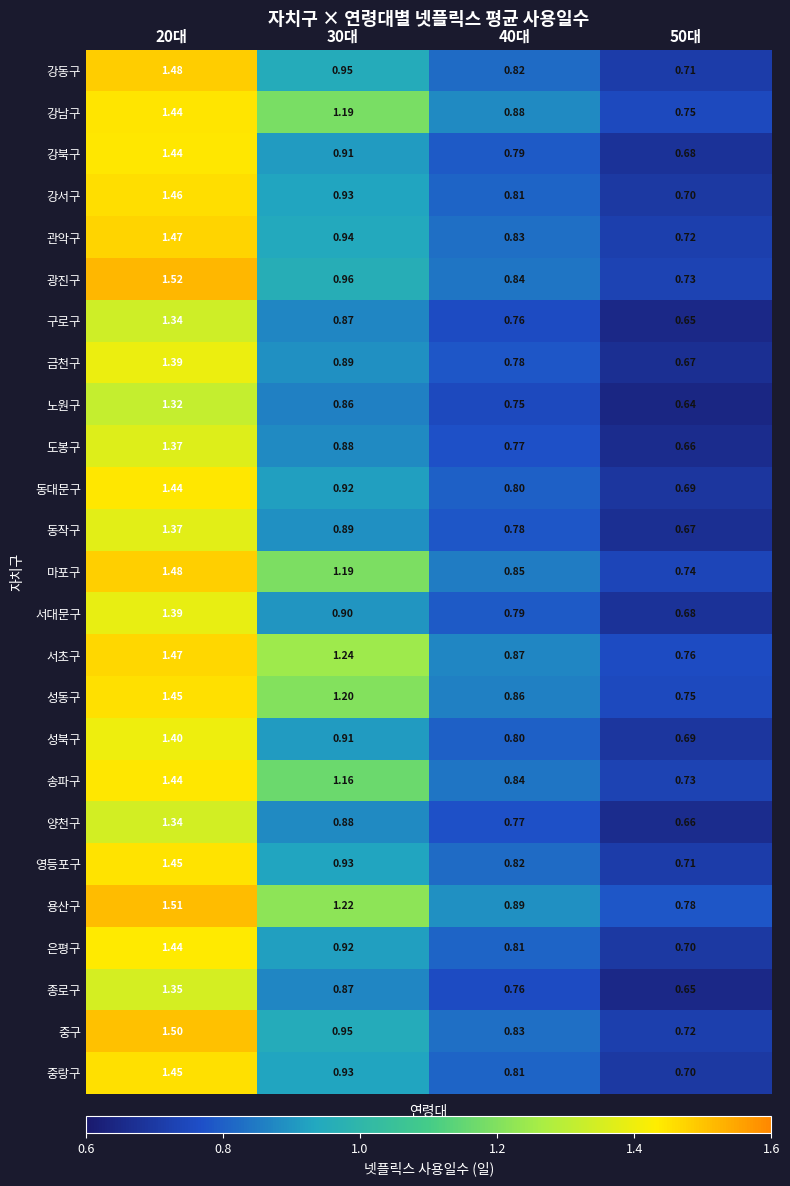

Which series has the largest total across all categories?

용산구